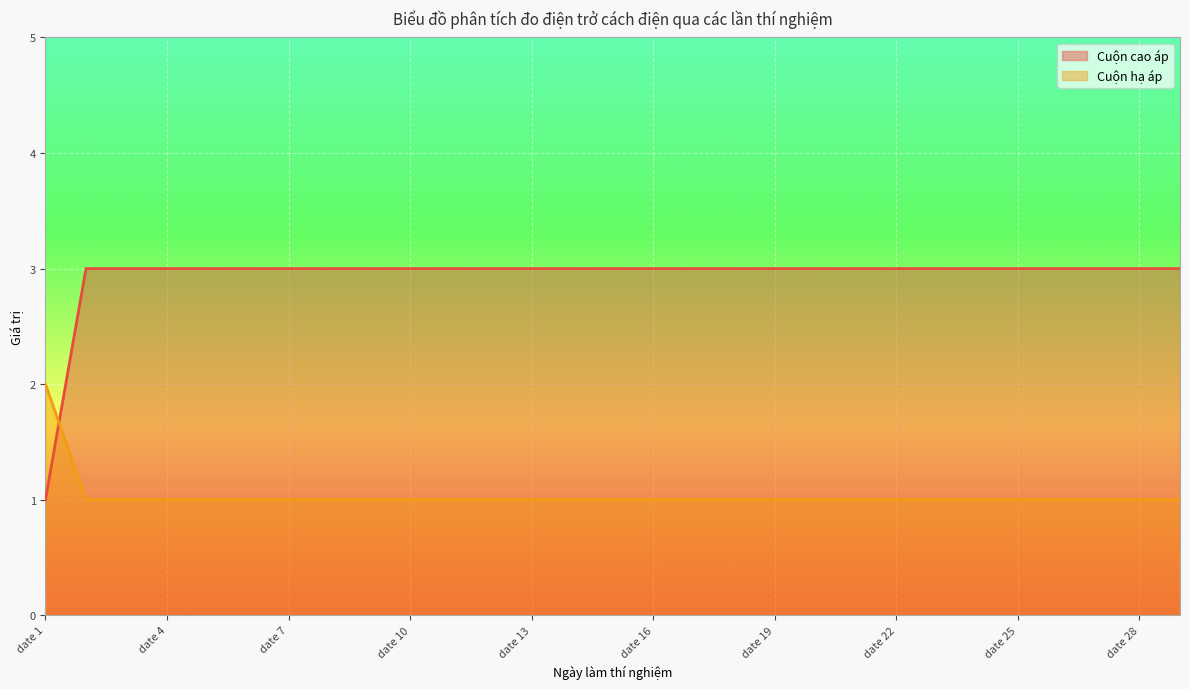

Reading right to left, list all the values displayed in this chart.

Cuộn cao áp: 3	3	3	3	3	3	3	3	3	3	3	3	3	3	3	3	3	3	3	3	3	3	3	3	3	3	3	3	1
Cuộn hạ áp: 1	1	1	1	1	1	1	1	1	1	1	1	1	1	1	1	1	1	1	1	1	1	1	1	1	1	1	1	2